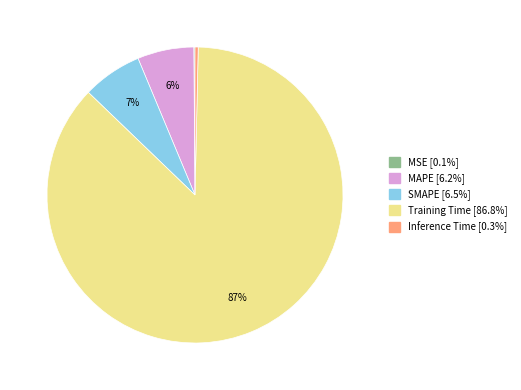

Do MAPE and Inference Time together represent more than half of the pie?

No